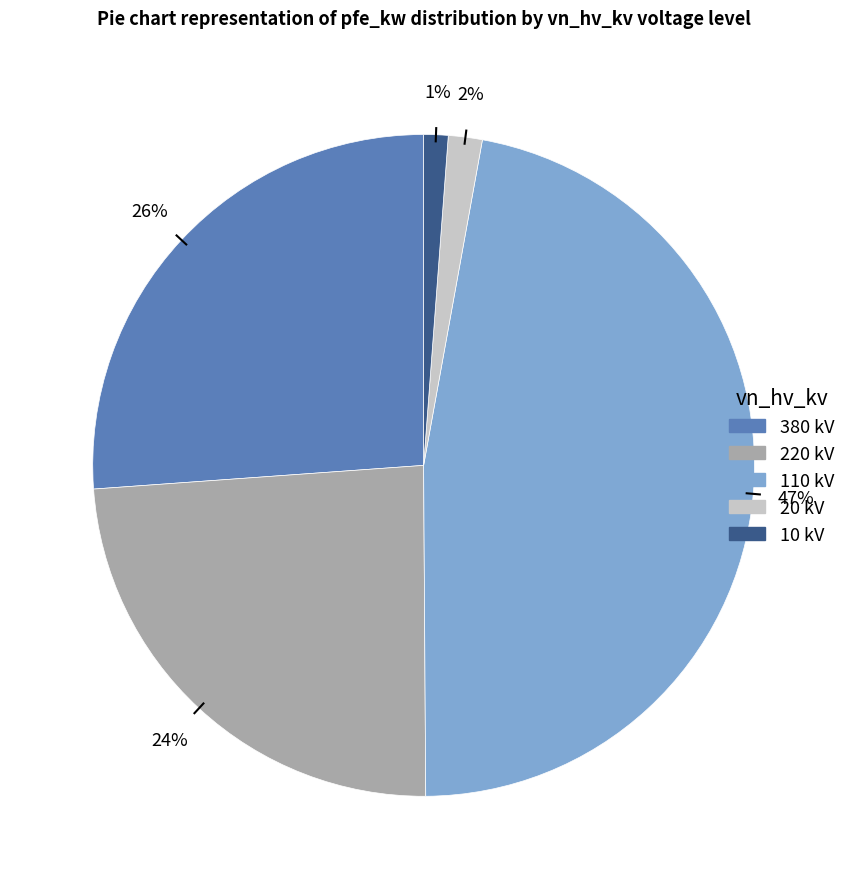

Is there a majority slice in this chart?

No